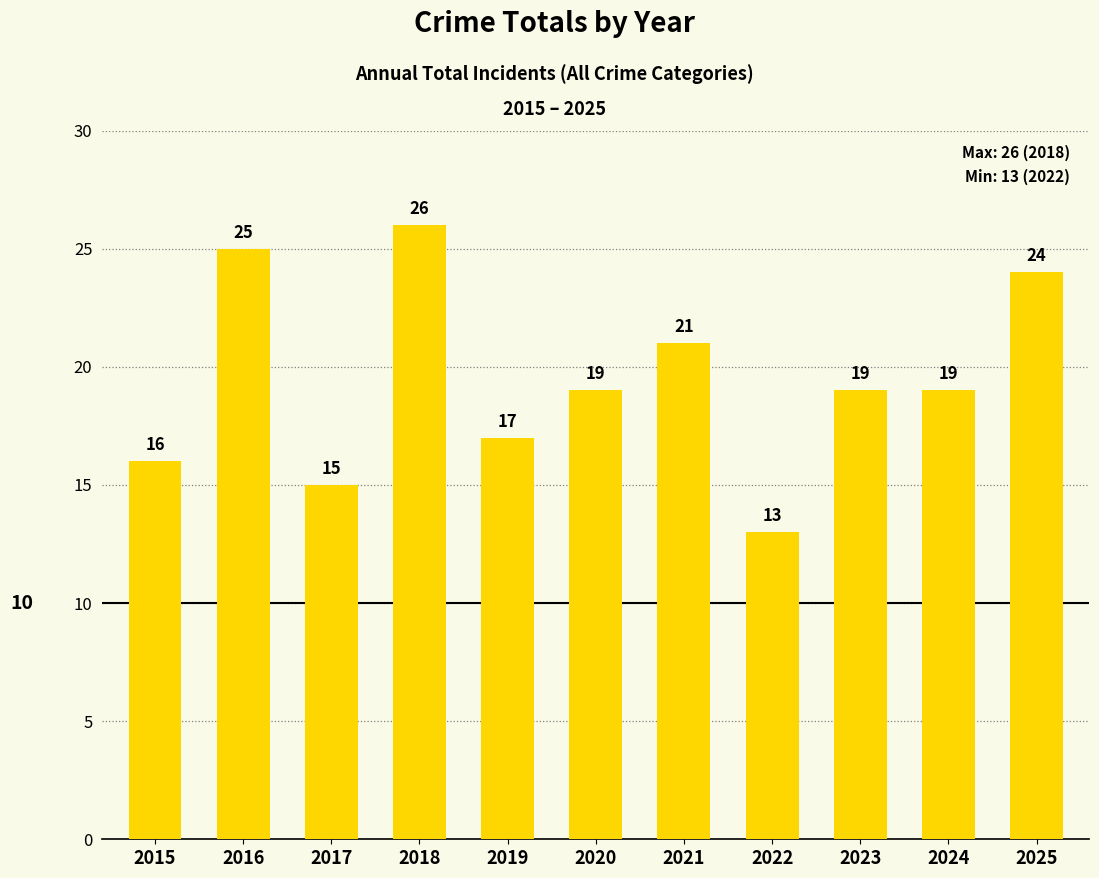

Between 2020 and 2022, which is larger?

2020